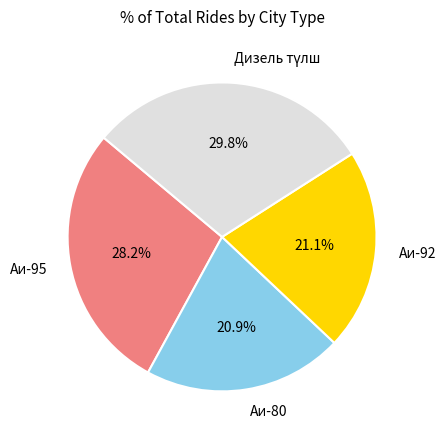

How many slices are in this pie chart?

4